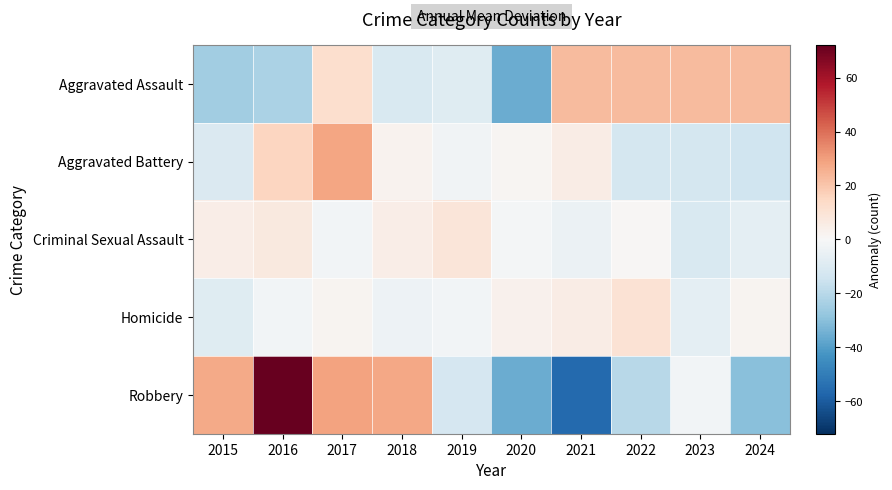

Reading right to left, extract all data points from this chart.

Aggravated Assault: 2024=23.0	2023=23.0	2022=23.0	2021=23.0	2020=-36.0	2019=-9.0	2018=-11.0	2017=12.0	2016=-23.0	2015=-25.0
Aggravated Battery: 2024=-14.6	2023=-12.6	2022=-12.6	2021=5.4	2020=1.4	2019=-2.6	2018=2.4	2017=28.4	2016=15.4	2015=-10.6
Criminal Sexual Assault: 2024=-7.2	2023=-11.2	2022=0.8	2021=-4.2	2020=-1.2	2019=8.8	2018=4.8	2017=-2.2	2016=6.8	2015=4.8
Homicide: 2024=2.2	2023=-6.8	2022=10.2	2021=5.2	2020=3.2	2019=-1.8	2018=-3.8	2017=2.2	2016=-1.8	2015=-8.8
Robbery: 2024=-30.0	2023=-2.0	2022=-20.0	2021=-56.0	2020=-36.0	2019=-12.0	2018=28.0	2017=29.0	2016=72.0	2015=27.0